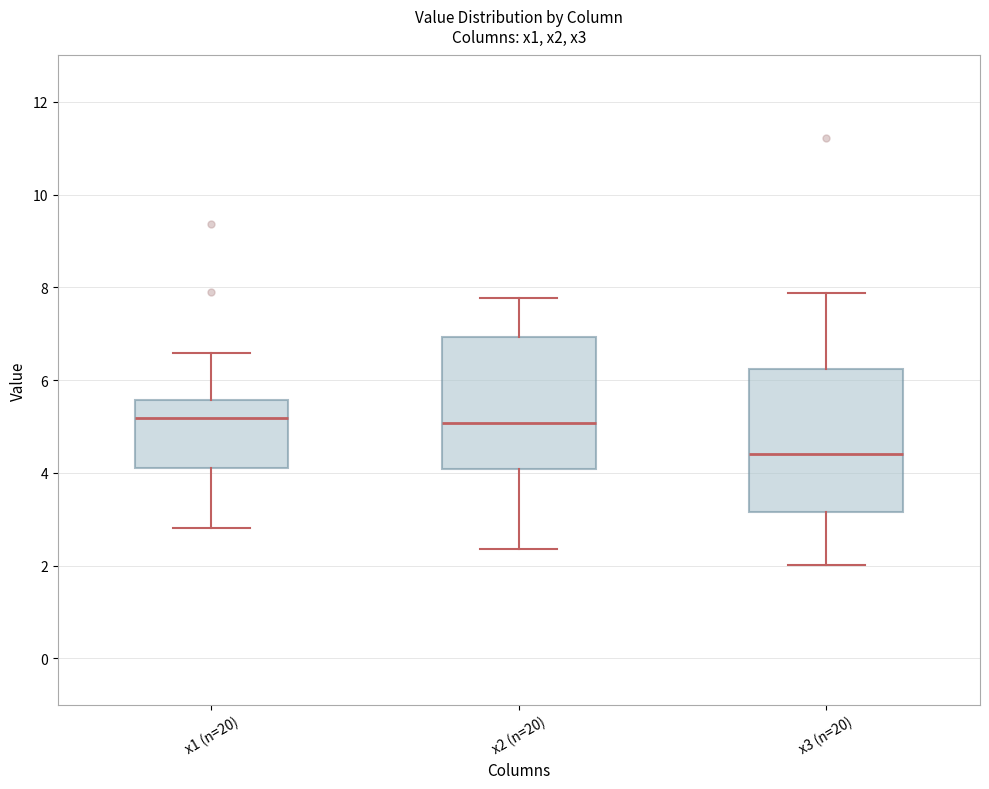

Which box's median line is the lowest?

x3 (n=20)